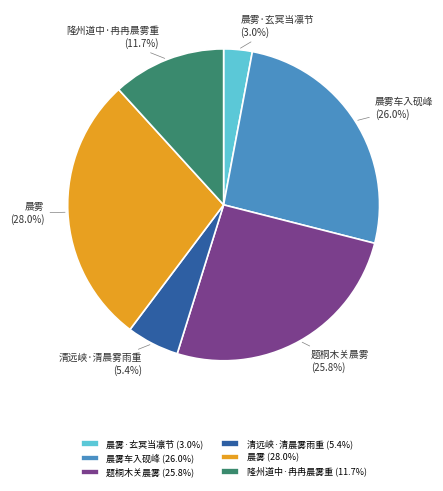

Is the sum of 晨雾 (28.0%) and 隆州道中·冉冉晨雾重 (11.7%) greater than half?

No